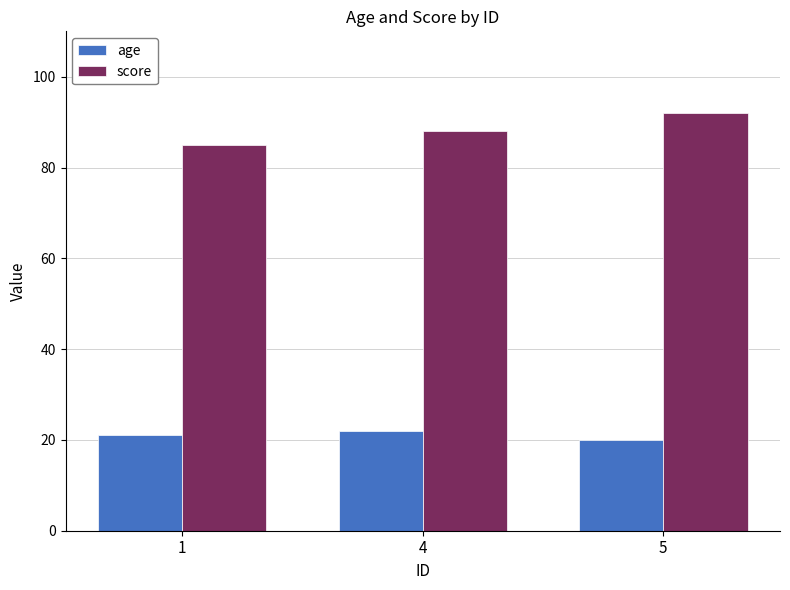

List the series in order of their overall mean, highest first.

score, age